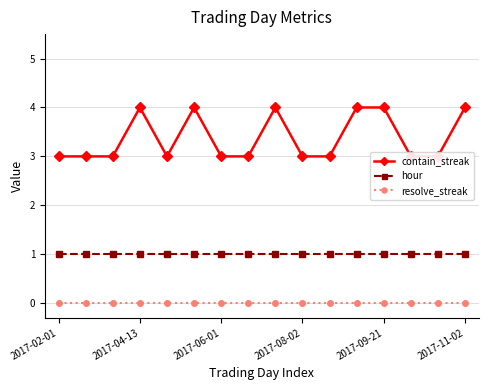

Count the number of data series in this chart.

3